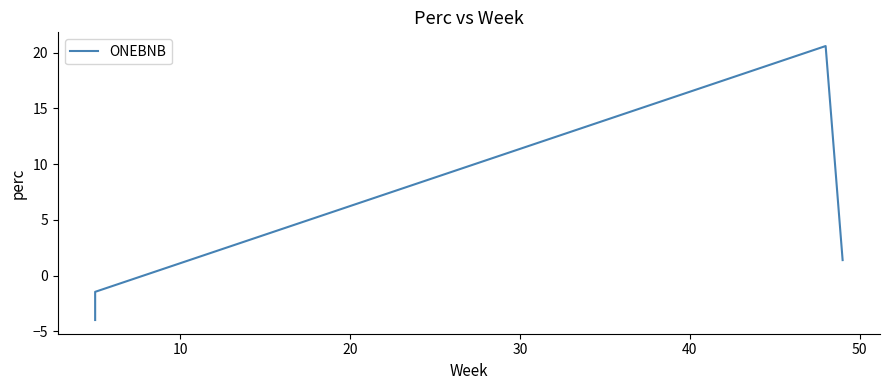

True or false: the data shows 36.4 at 20.

False